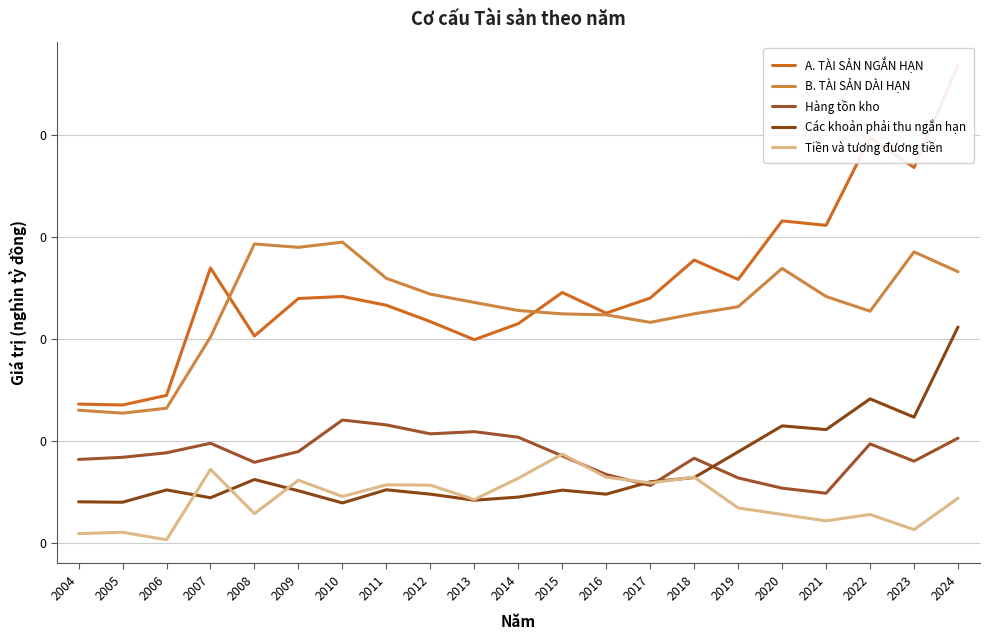

At 2011, list the series in order from largest to smallest.

B. TÀI SẢN DÀI HẠN, A. TÀI SẢN NGẮN HẠN, Hàng tồn kho, Tiền và tương đương tiền, Các khoản phải thu ngắn hạn